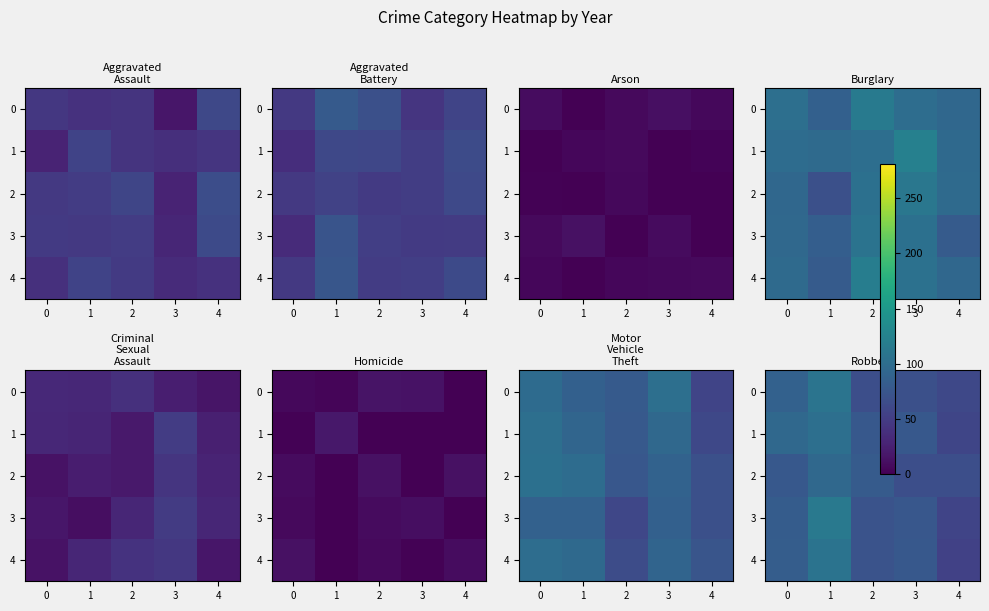

Is it true that row_0 equals 68.5 at 2?

True